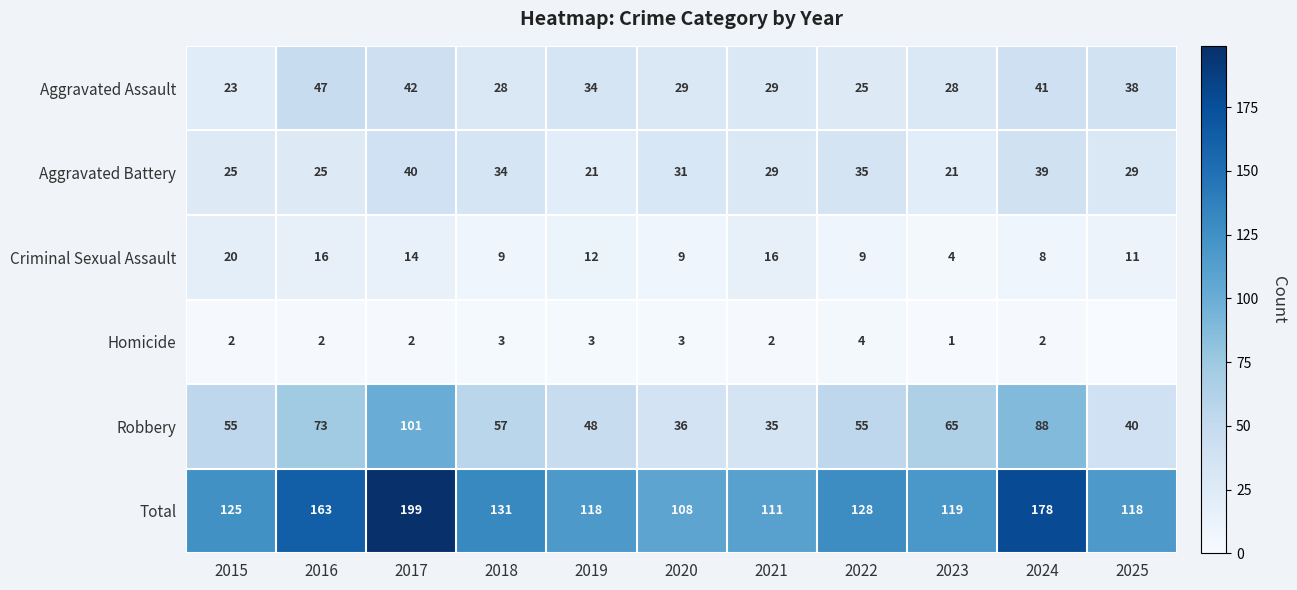

Is the value of Total at 2022 greater than the value of Robbery at 2024?

Yes